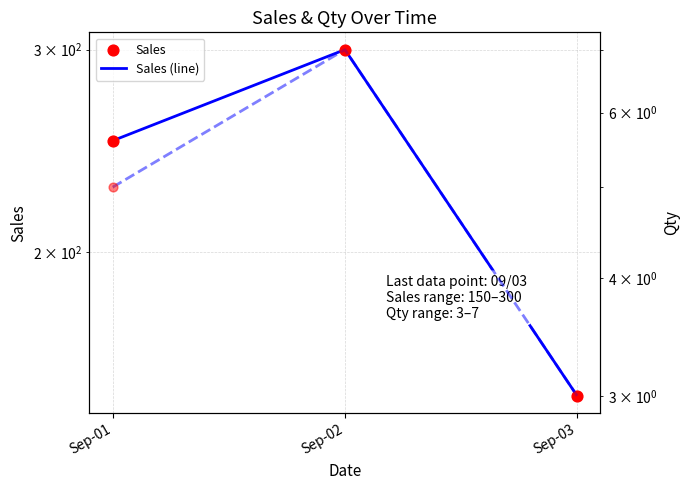

What is the total value across all series at Sep-01?

510